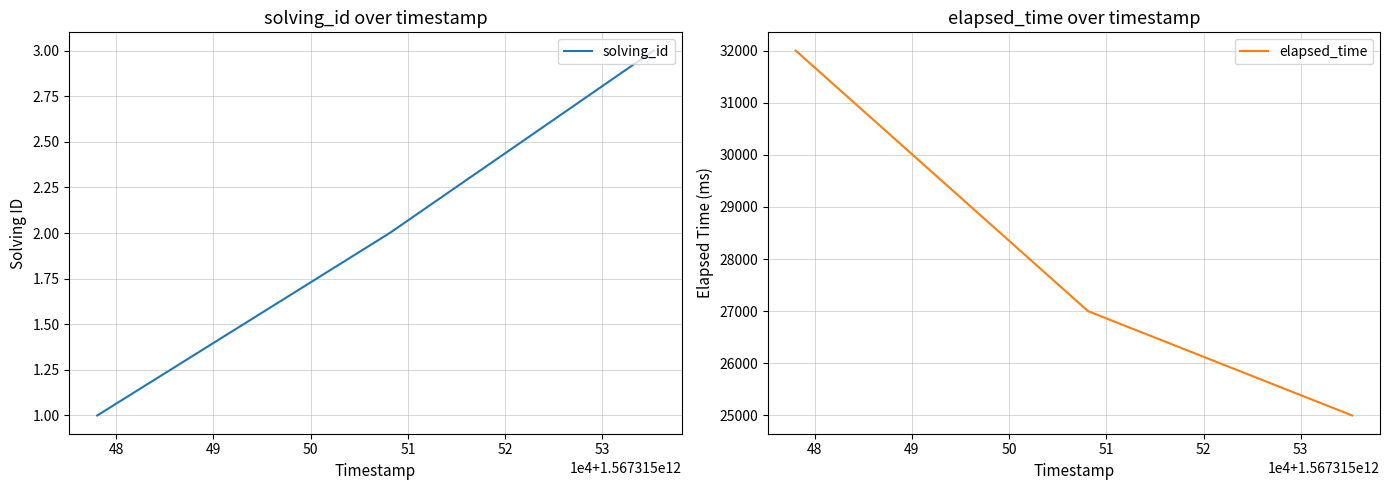

What is the maximum value for solving_id?

3